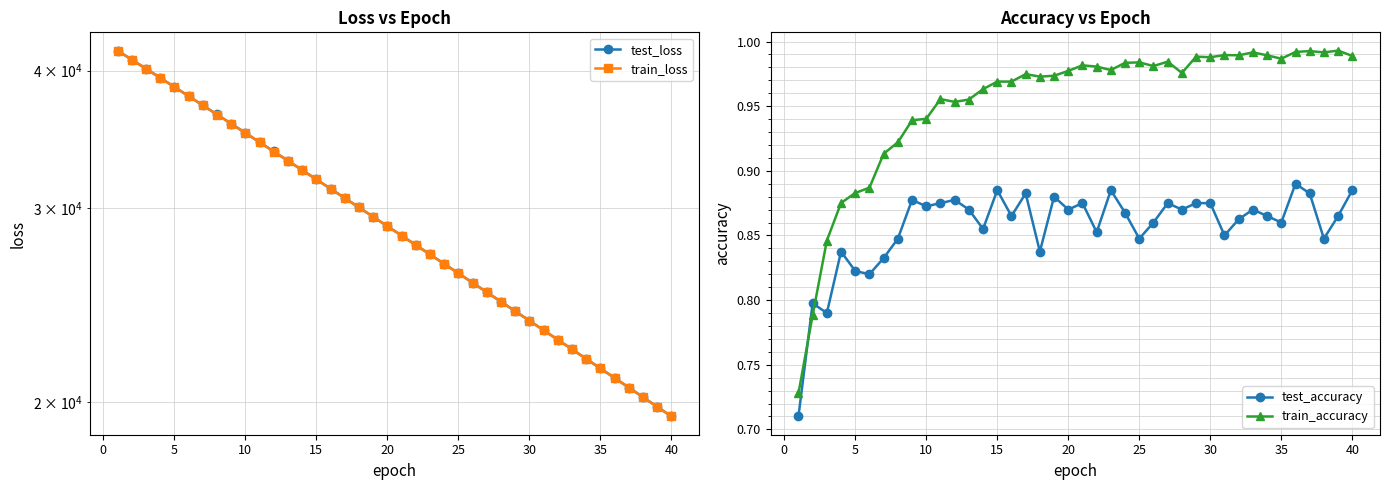

True or false: test_loss and train_loss intersect in this chart.

False